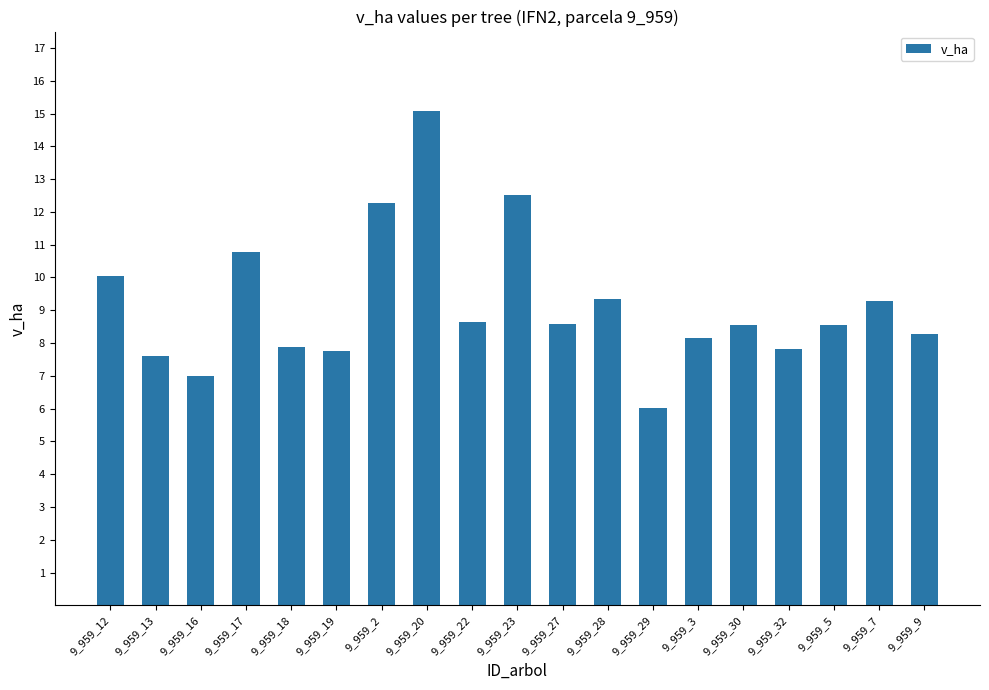

The chart shows a value of 10.1 at 9_959_12. True or false?

True